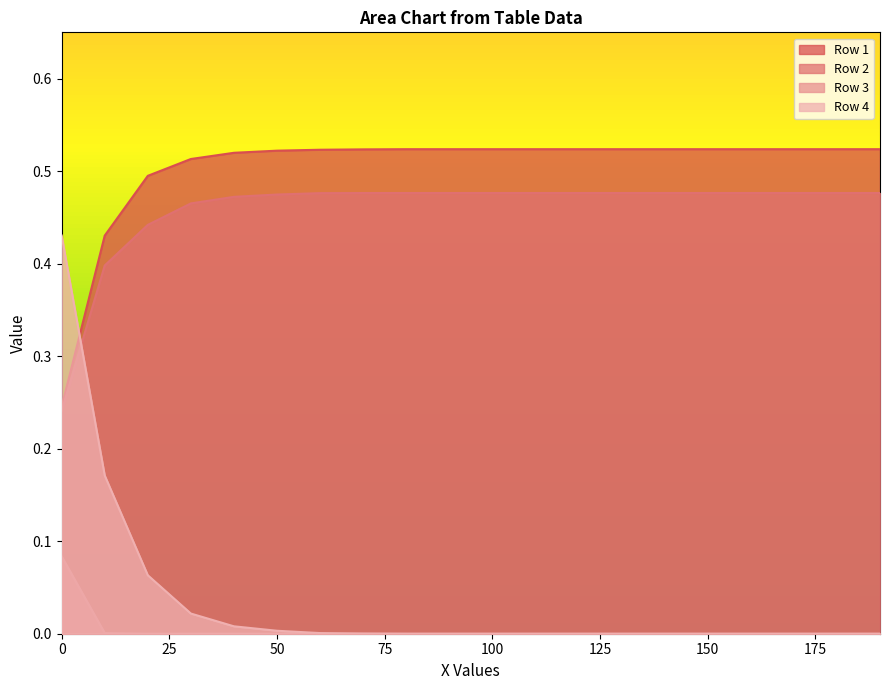

True or false: Row 2 and Row 3 intersect in this chart.

False